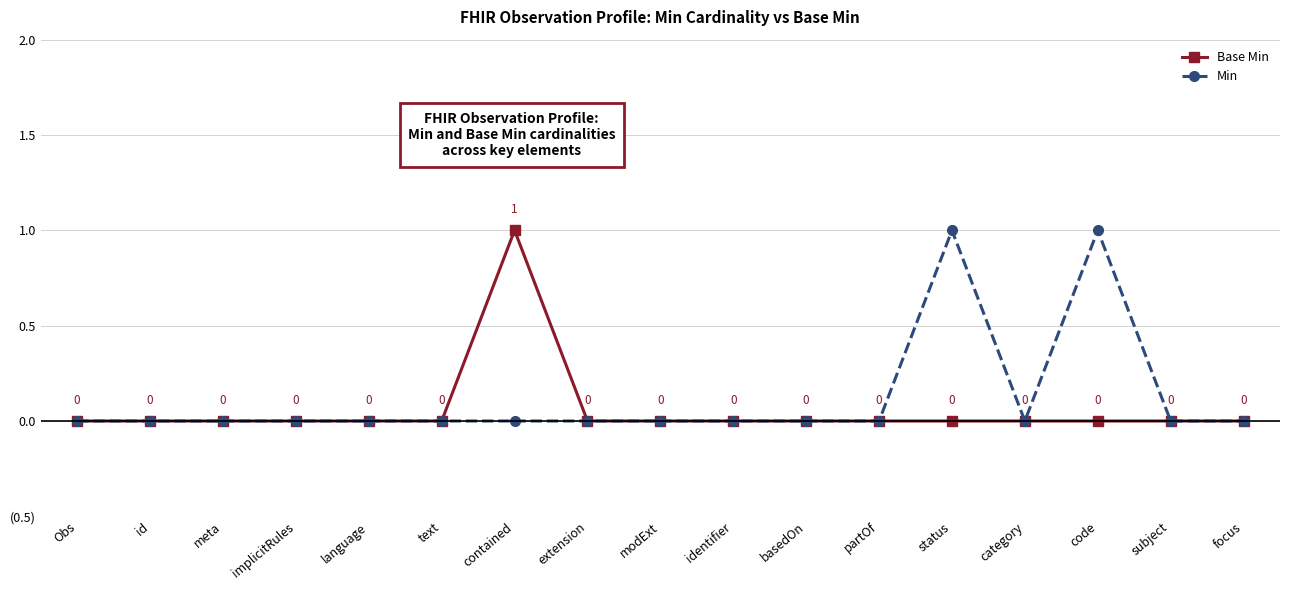

True or false: Base Min and Min cross at least once.

False